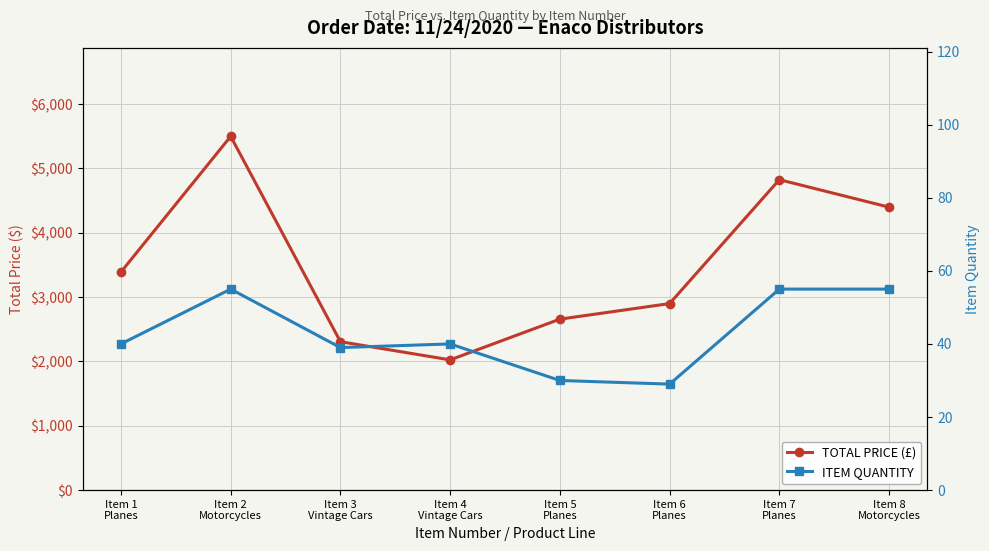

At Item 7
Planes, list the series in order from smallest to largest.

ITEM QUANTITY, TOTAL PRICE (£)